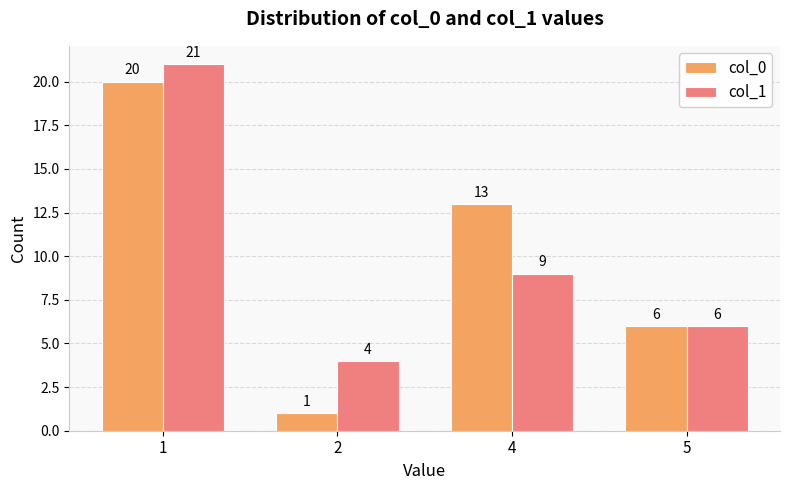

What are all the series names shown in the legend?

col_0, col_1